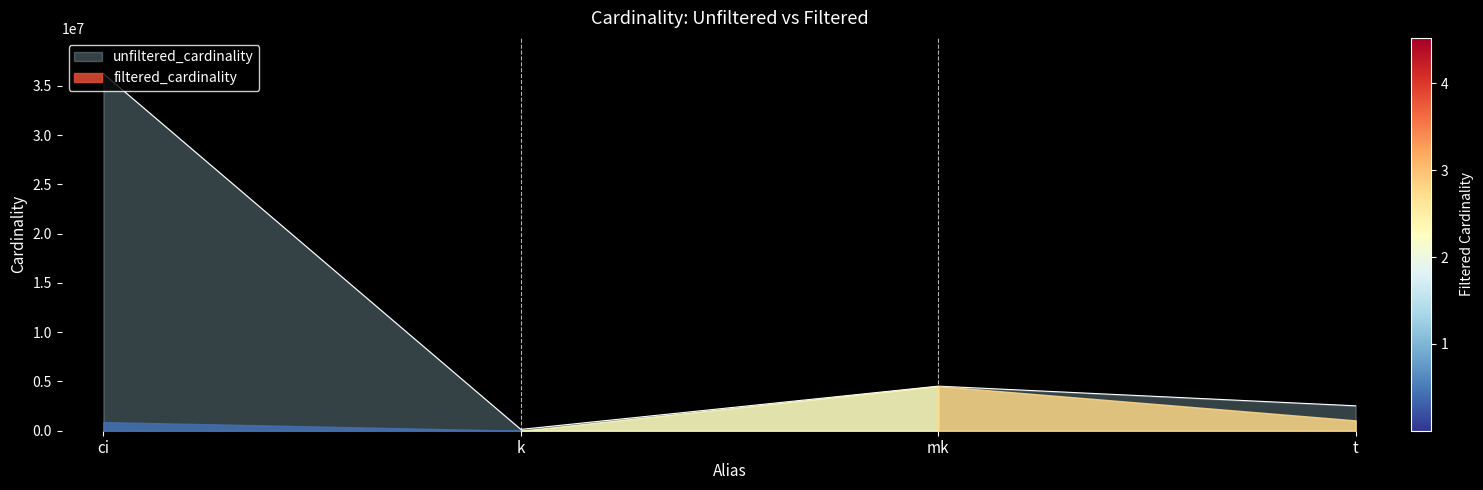

Is it true that the value at t is 2528312?

True